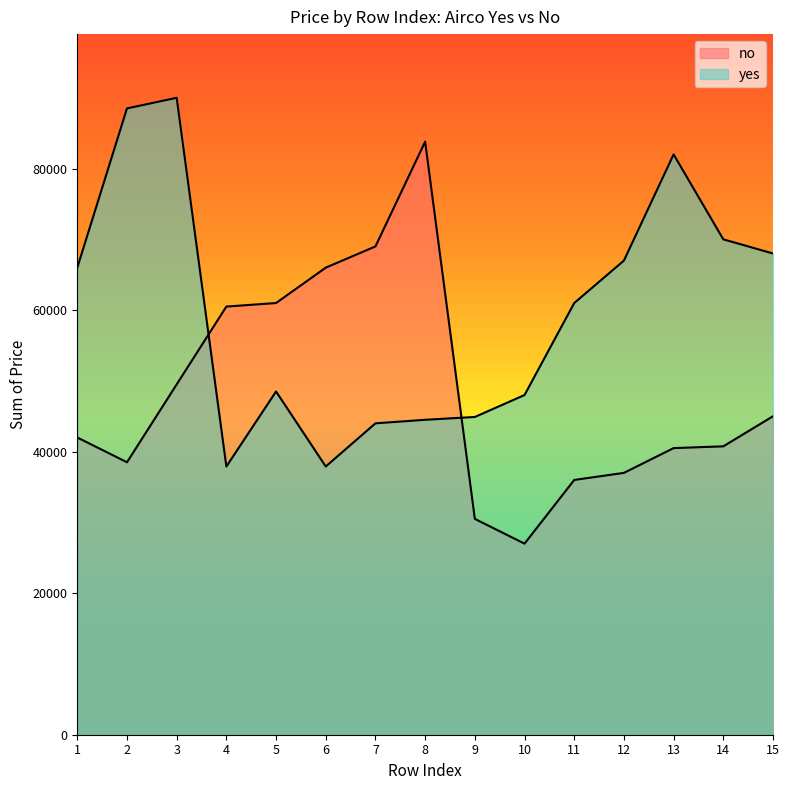

Is the value of no at 12 greater than the value of yes at 11?

No